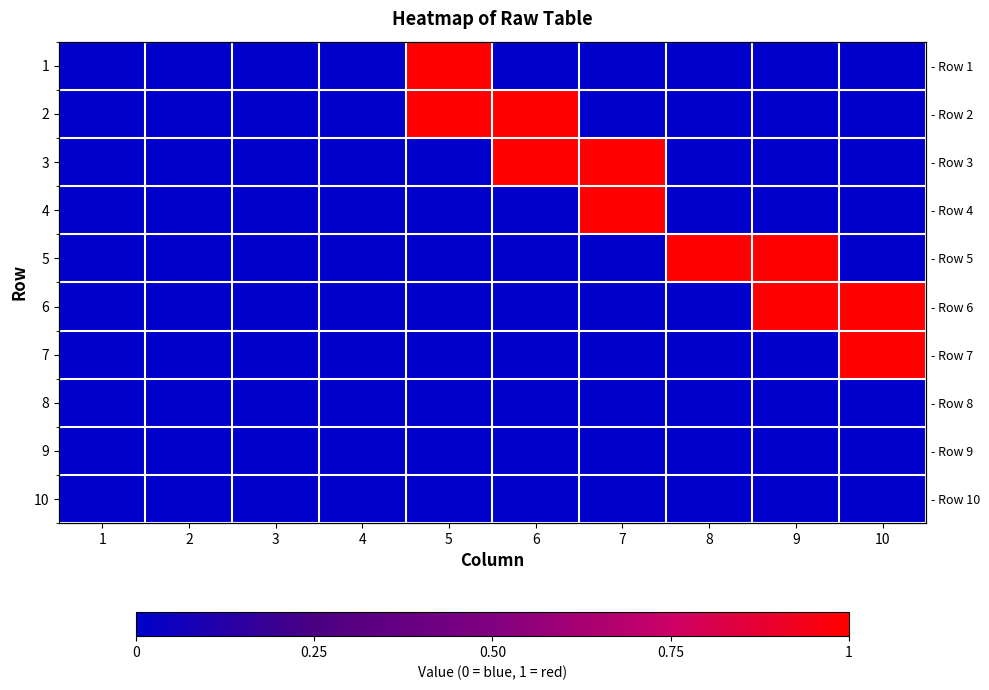

List the series in order of their peak value, lowest first.

8, 9, 10, 1, 2, 3, 4, 5, 6, 7